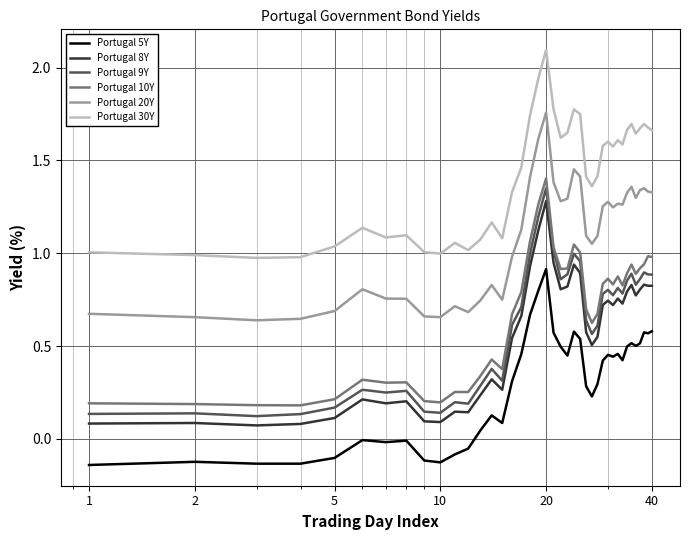

Count the number of categories in the chart.

40